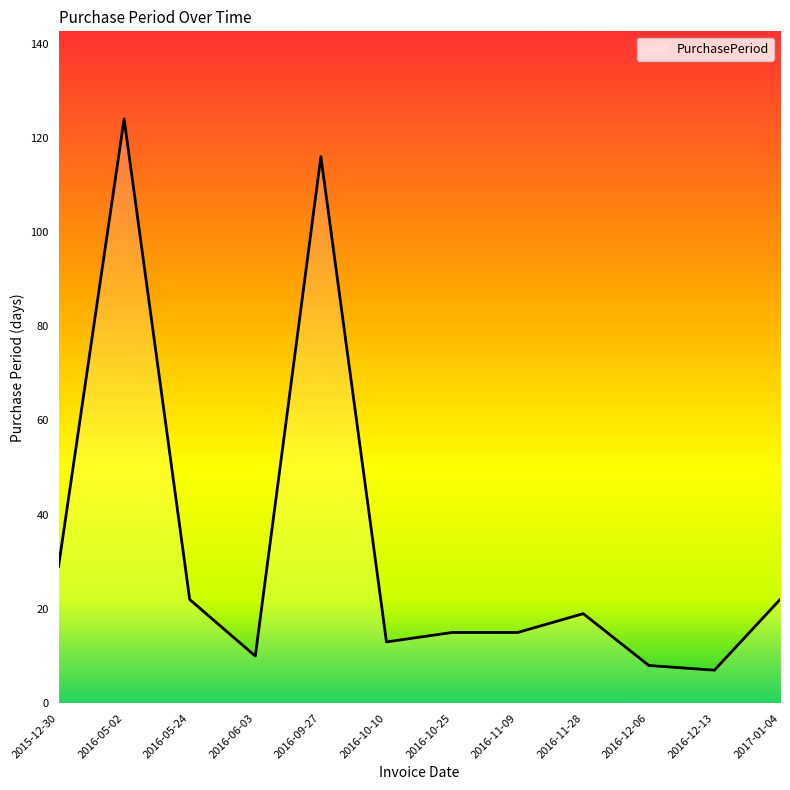

Approximately how many times larger is the value at 2017-01-04 compared to 2016-11-09?

1.5